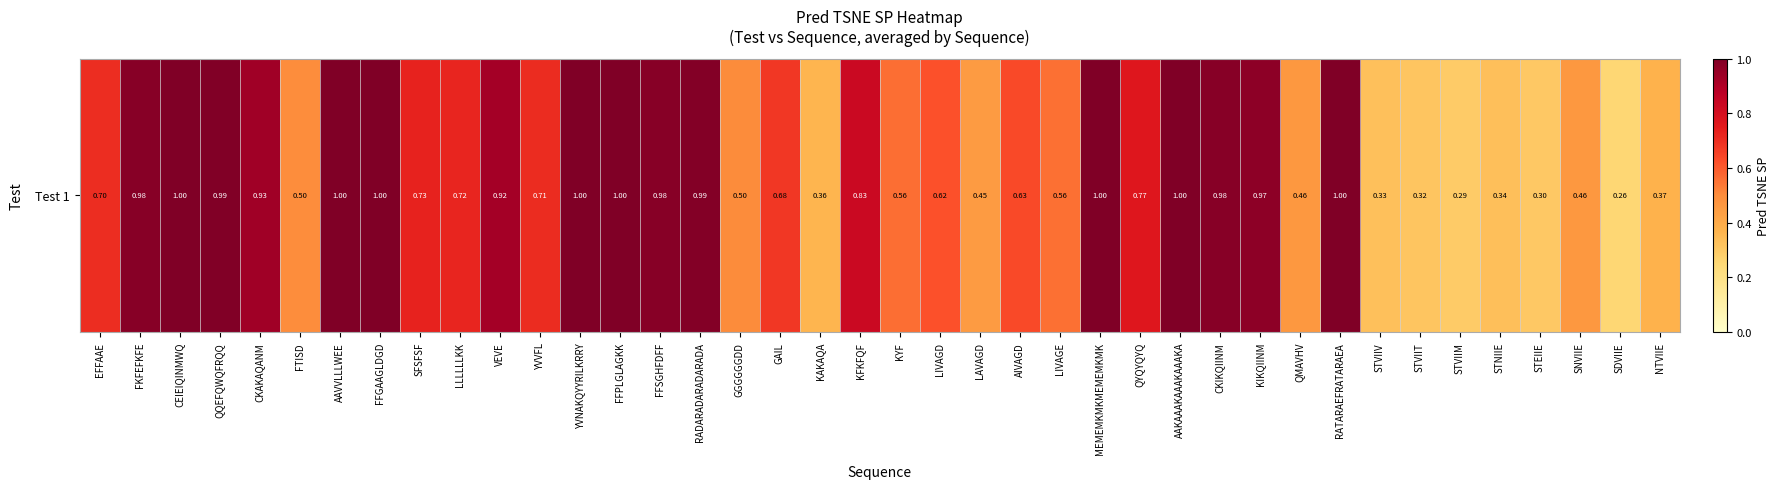

Is it true that the value at QYQYQYQ is 0.8?

True